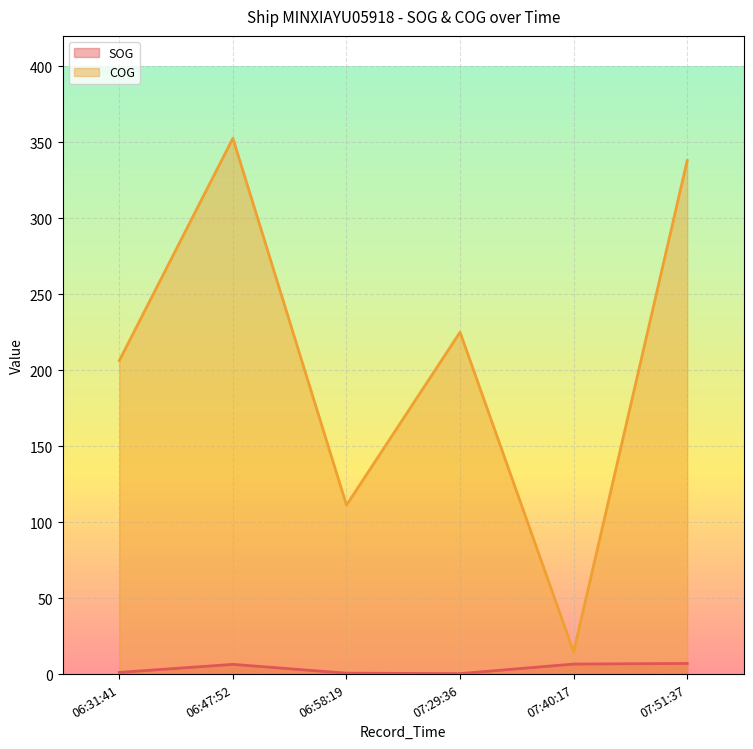

Is the value of SOG at 06:47:52 greater than the value of COG at 07:29:36?

No